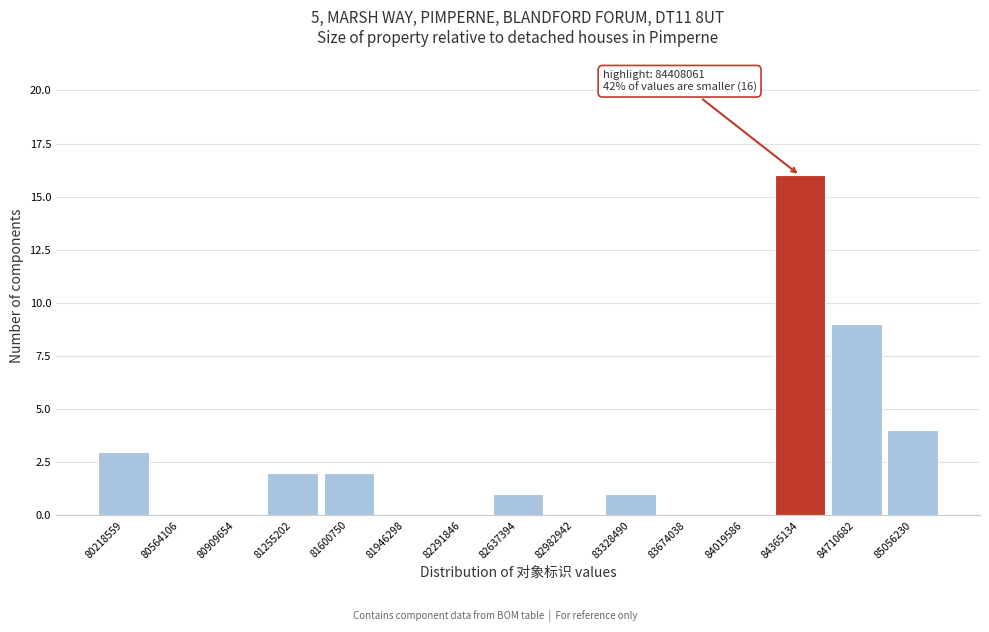

Reading left to right, transcribe all the data shown in this chart.

80218559=3	80564106=0	80909654=0	81255202=2	81600750=2	81946298=0	82291846=0	82637394=1	82982942=0	83328490=1	83674038=0	84019586=0	84365134=16	84710682=9	85056230=4